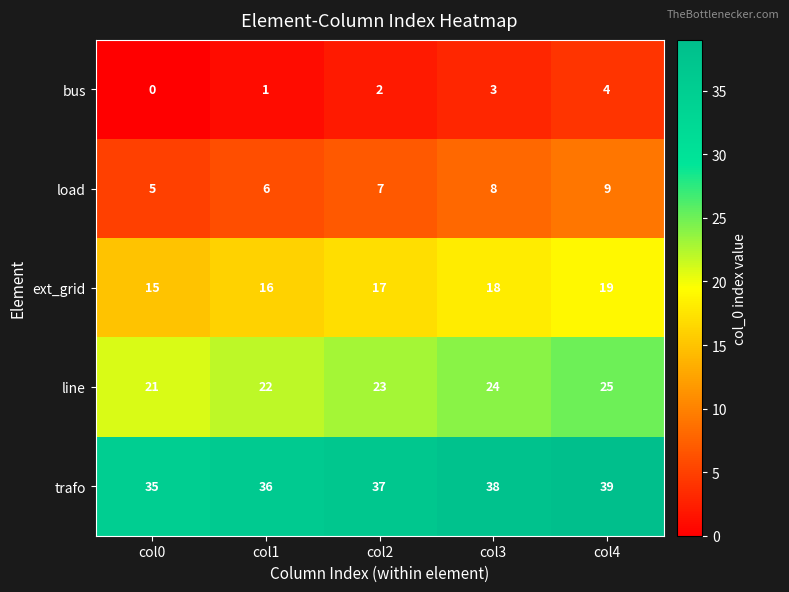

How many trafo values are between 36 and 38?

3